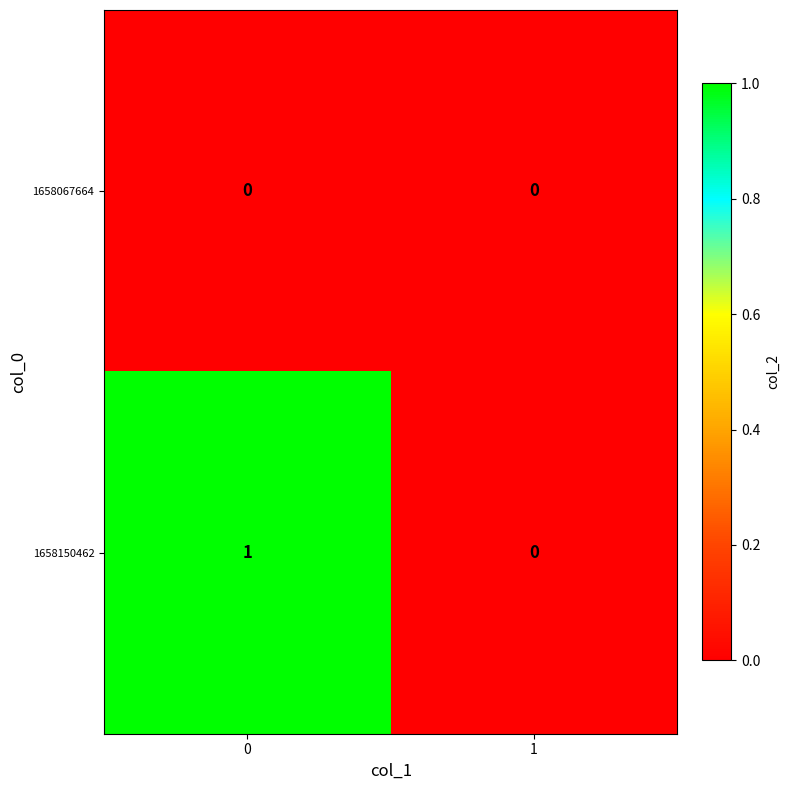

The 1658150462 series shows 1 at 0. True or false?

True